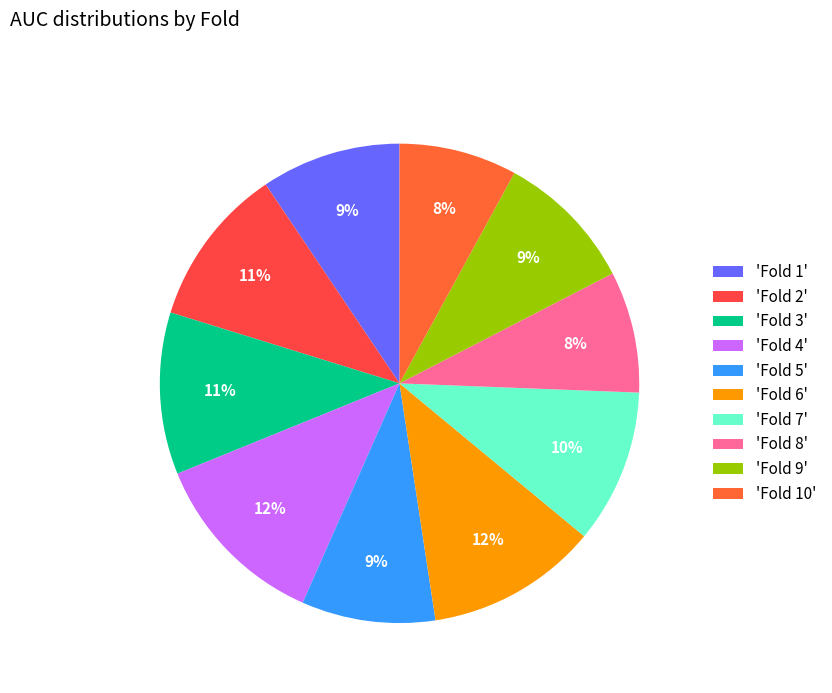

Is there any slice that represents more than half of the pie?

No